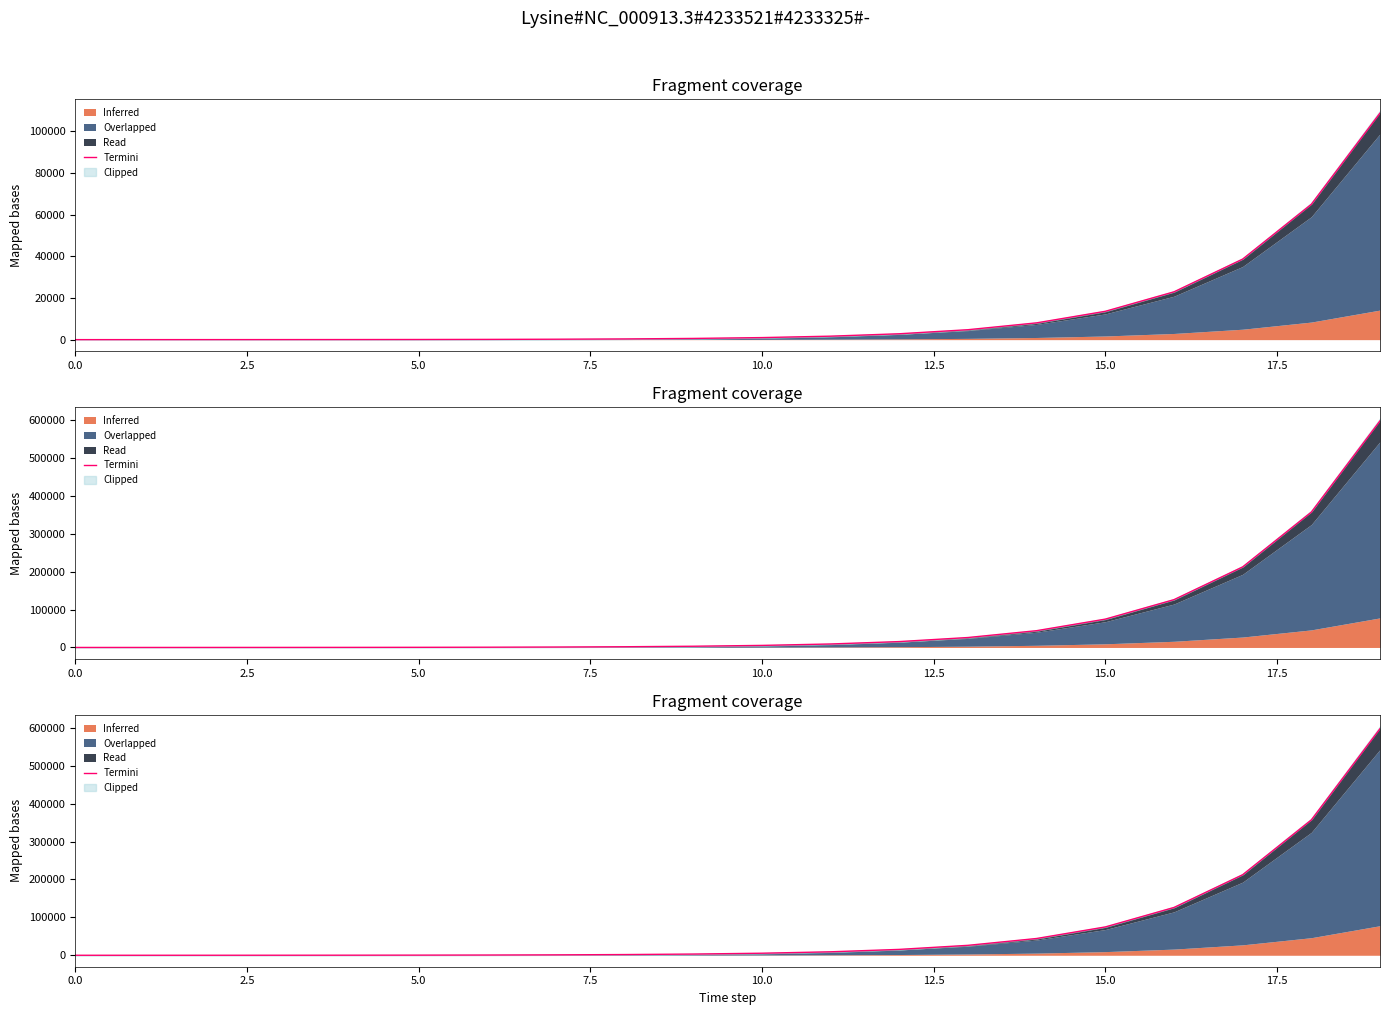

What is the difference between the second highest and second lowest values?

357017.2